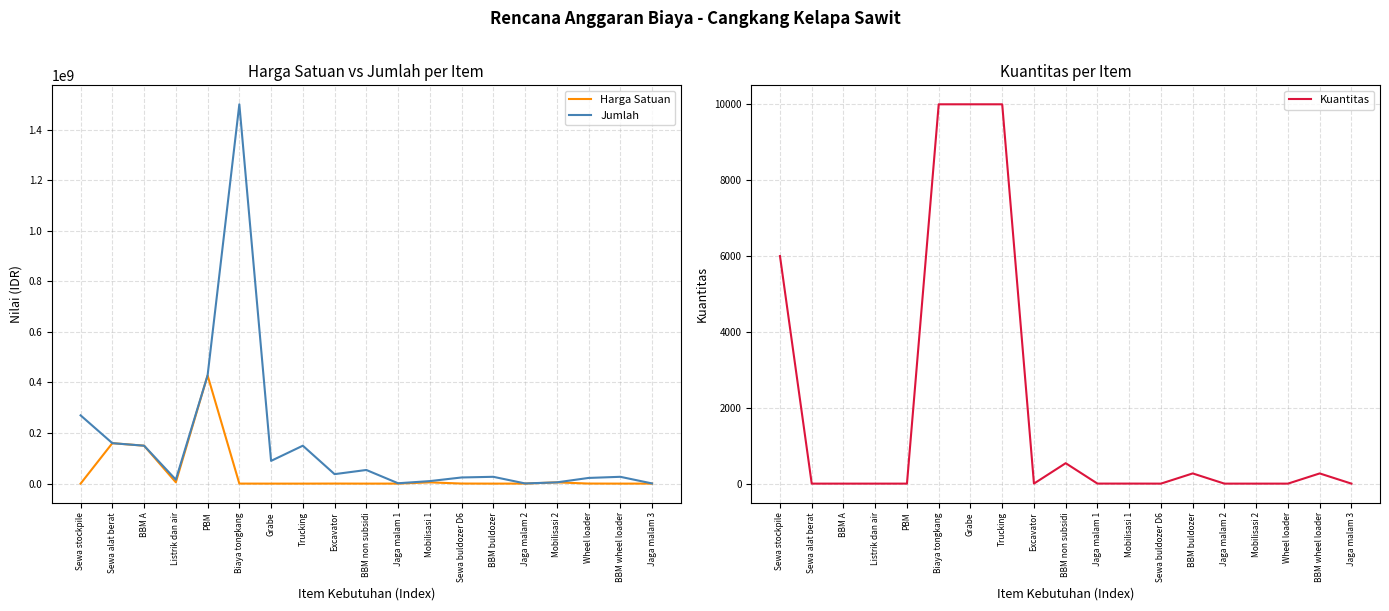

How many series are shown in this chart?

3